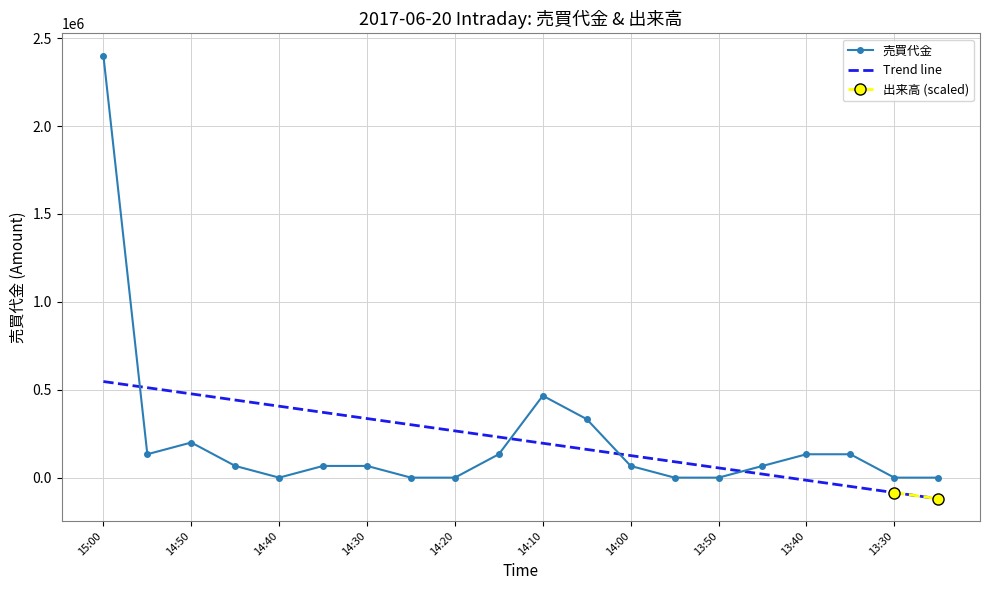

What is the label of the 12th point from the right?

14:20